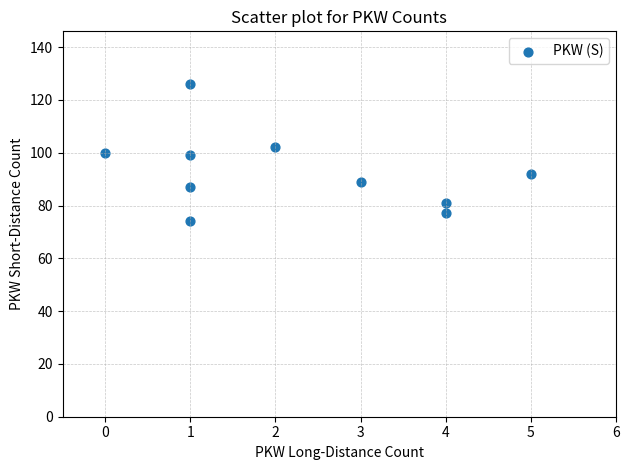

What is the range of Y values (max minus min)?

52